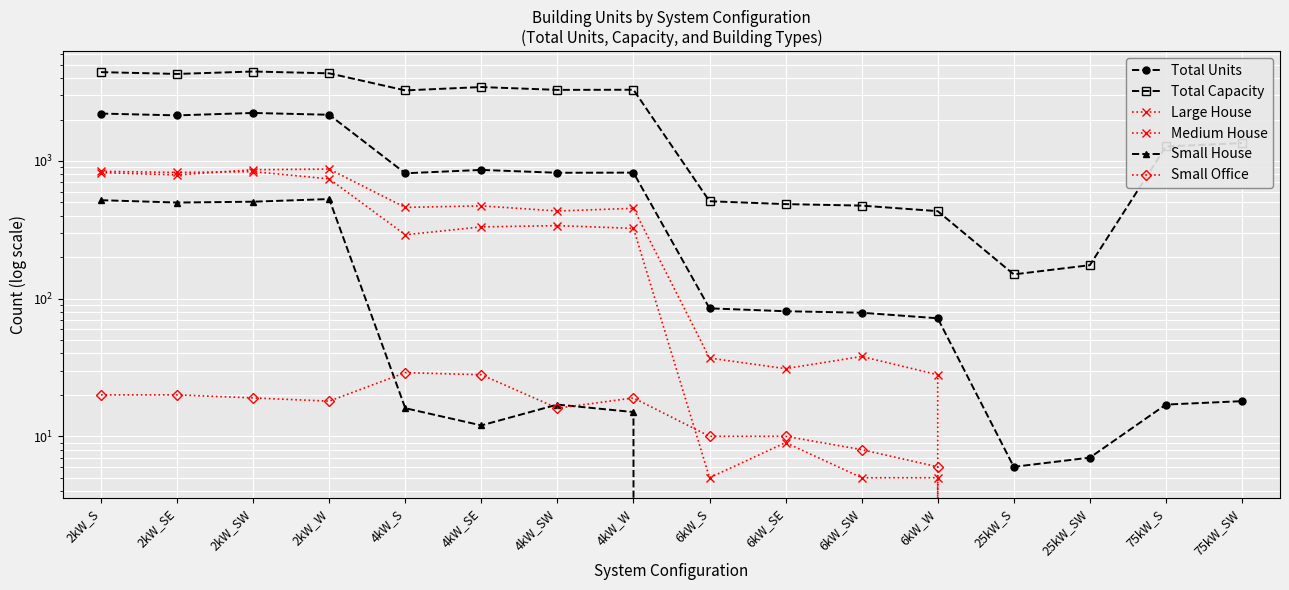

How many data points in Total Capacity are less than 3256?

8